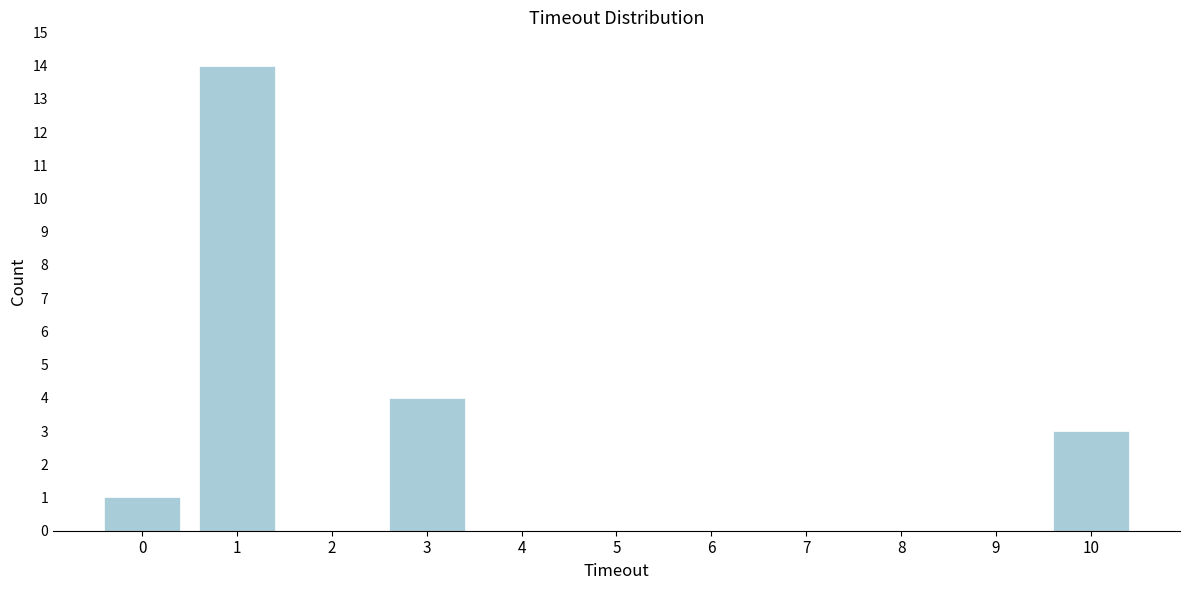

Reading left to right, extract all data points from this chart.

0=1	1=14	2=0	3=4	4=0	5=0	6=0	7=0	8=0	9=0	10=3